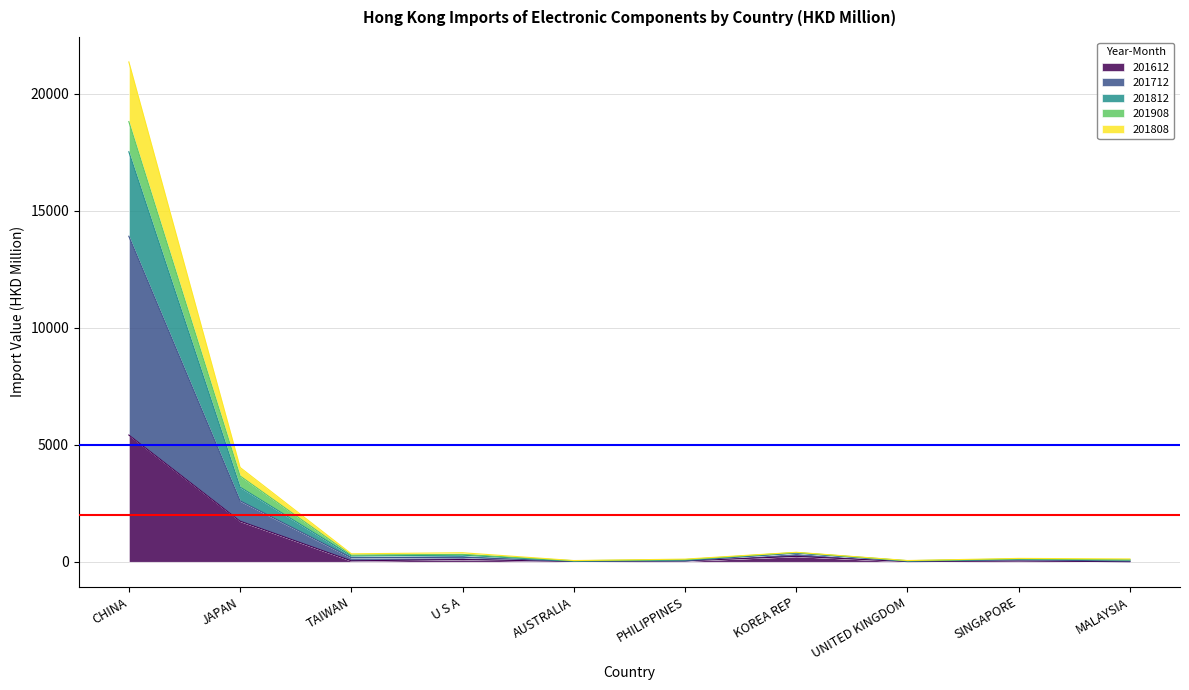

What is the value of the 201812 point at the 9th from the left?

144.3